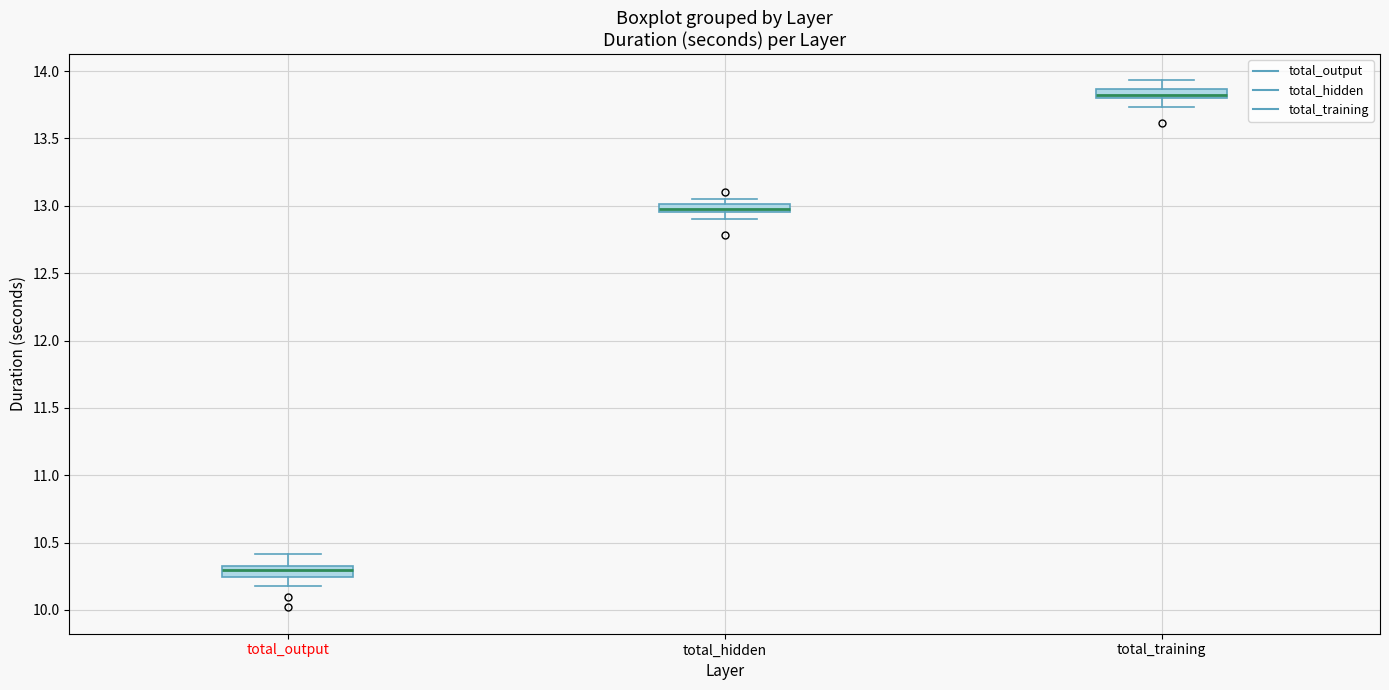

Which box's median line is the lowest?

total_output